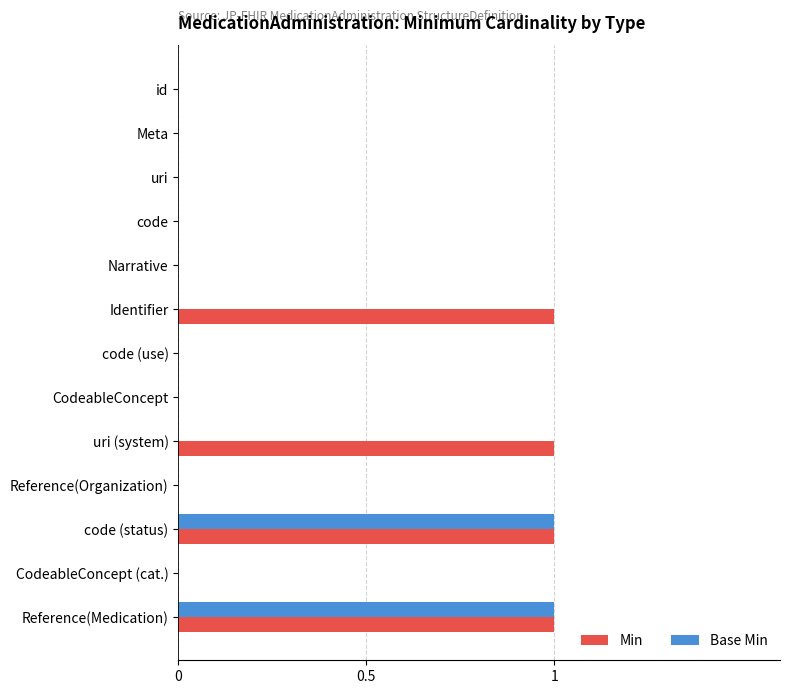

Which series has the largest total across all categories?

Min